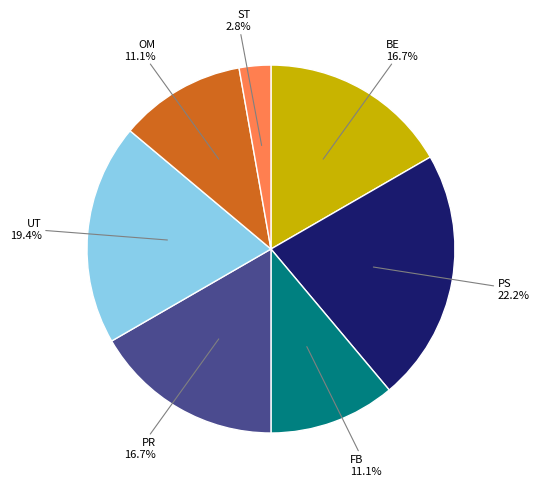

What percentage is NOT represented by PR?

83.3%